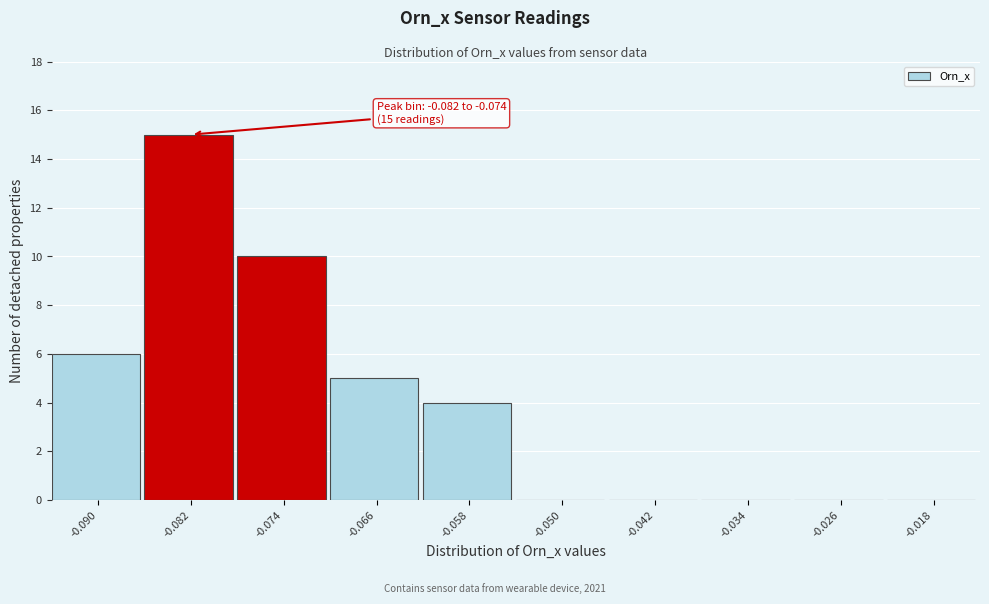

Reading right to left, extract all data points from this chart.

-0.018=0	-0.026=0	-0.034=0	-0.042=0	-0.050=0	-0.058=4	-0.066=5	-0.074=10	-0.082=15	-0.090=6